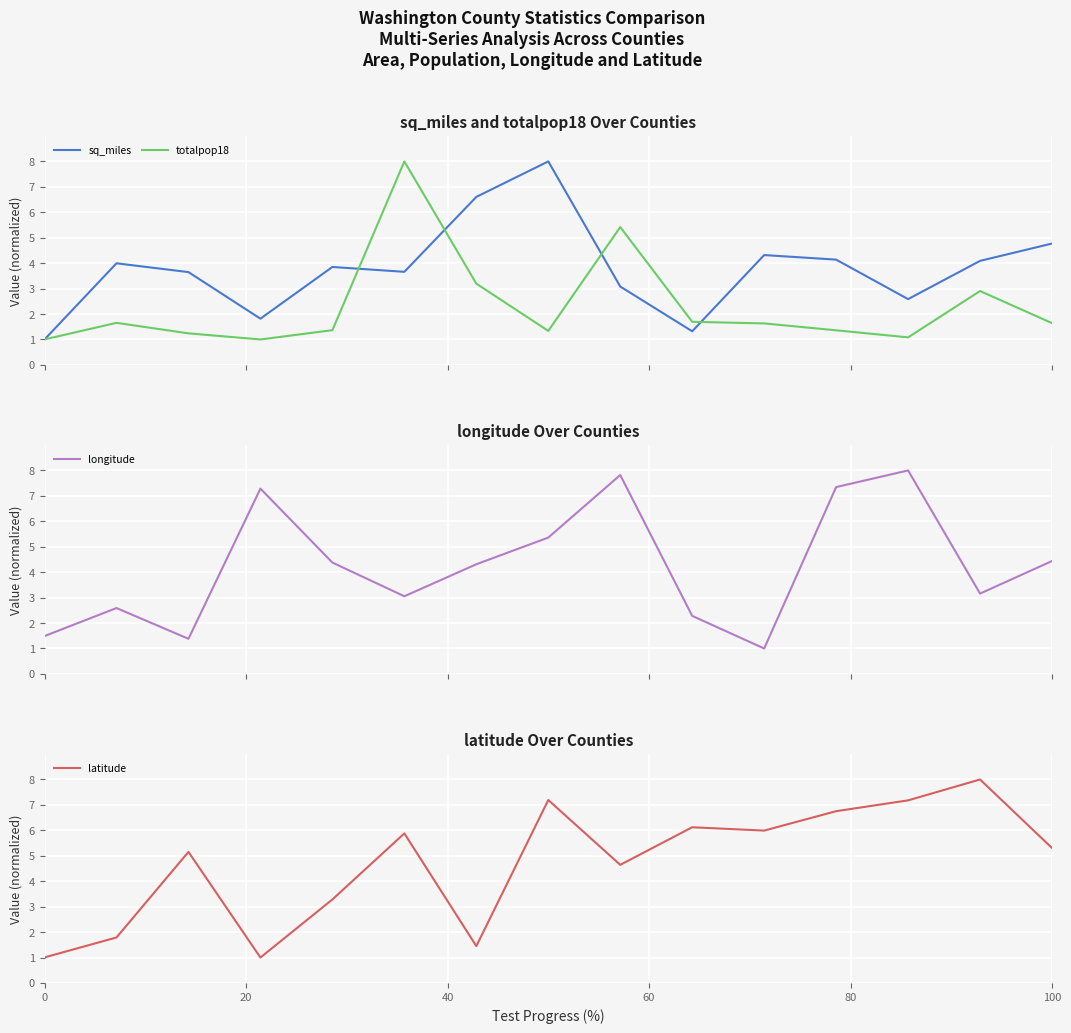

How many data points in latitude are above 5?

9